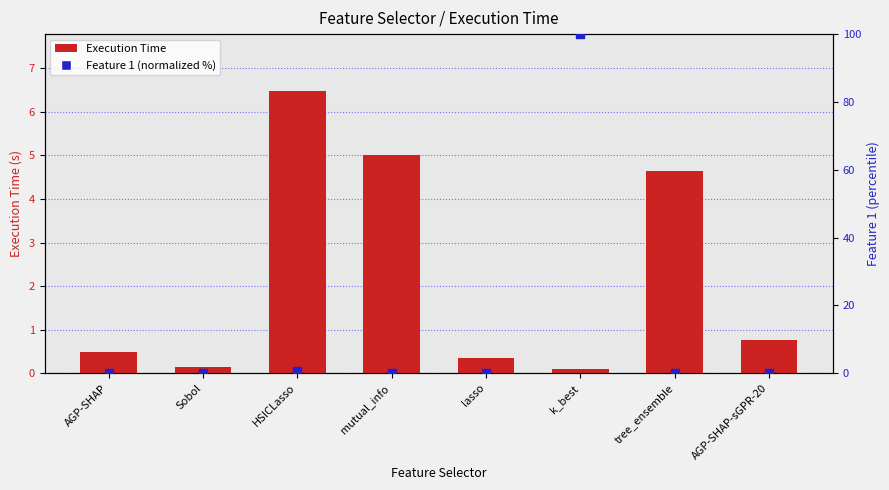

What is the total value across all series at lasso?

0.4